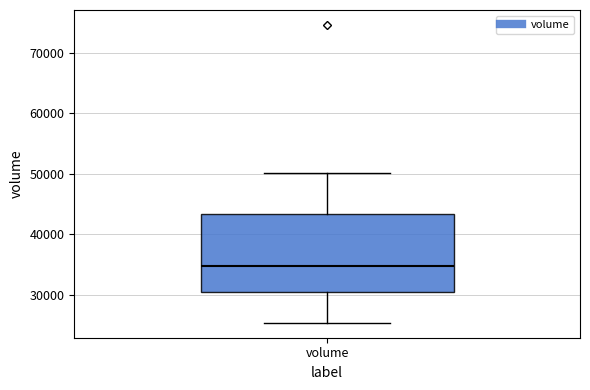

Transcribe this box plot: give where the median line is, the range the box spans, and where the two whiskers end, as read against the y-axis. The values are not printed on the chart, so give them approximately, as read against the axis.

median 35000, box 30000 to 43000, whiskers 25000 to 50000